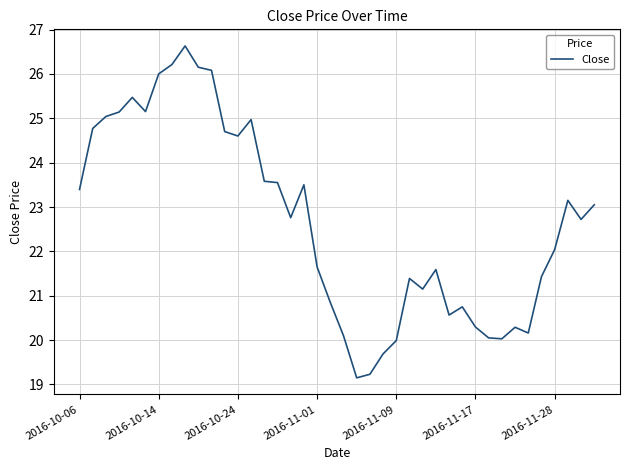

What is the maximum value shown in the chart?

26.6